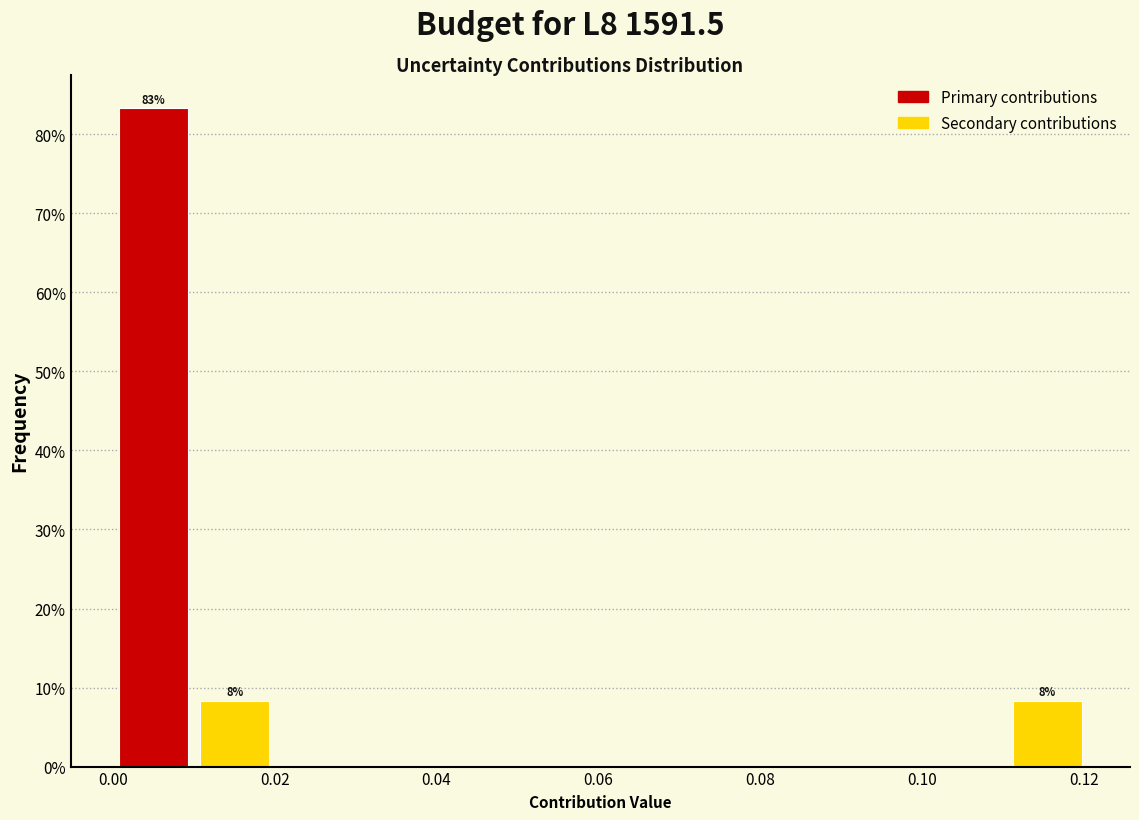

Which range on the x-axis has the tallest bar?

0.00 to 0.01